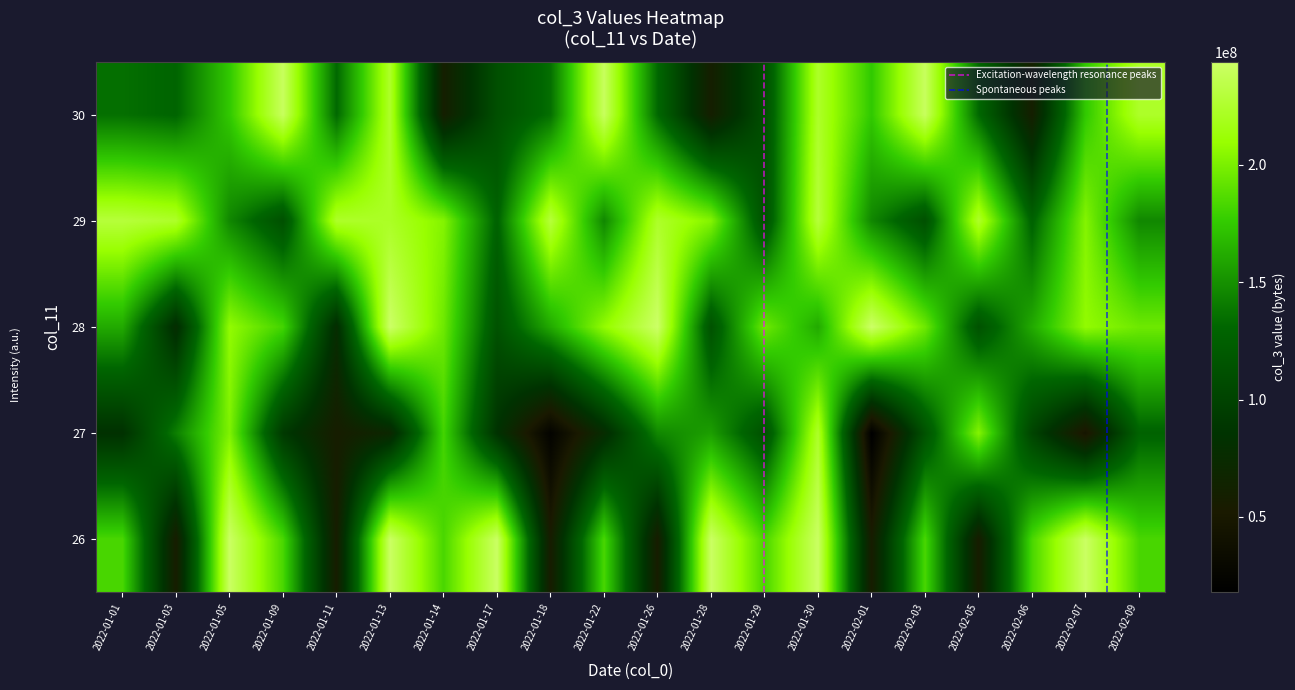

Which series has the widest spread of values?

27